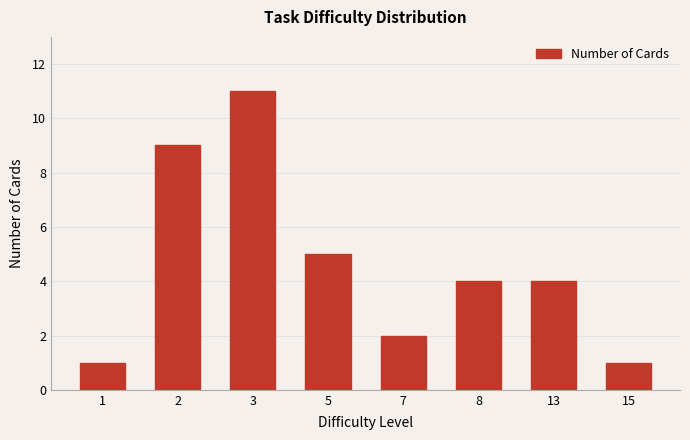

What is the sum of all values?

37